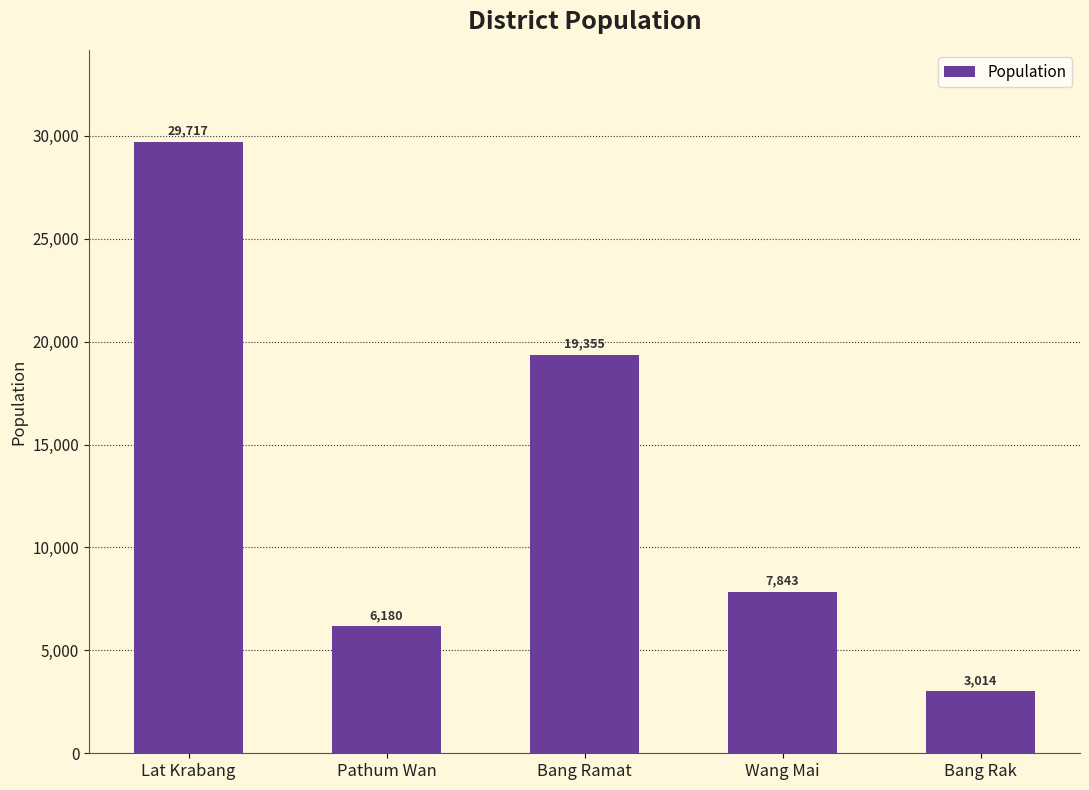

Reading left to right, what are all the values shown in this chart?

29717	6180	19355	7843	3014